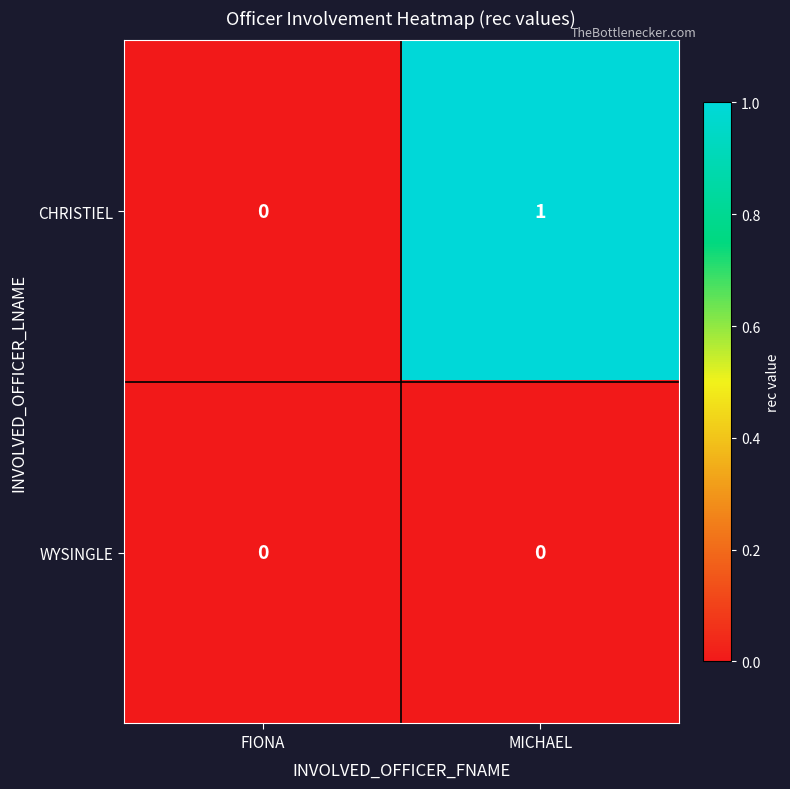

Reading left to right, transcribe all the data shown in this chart.

CHRISTIEL: 0	1
WYSINGLE: 0	0